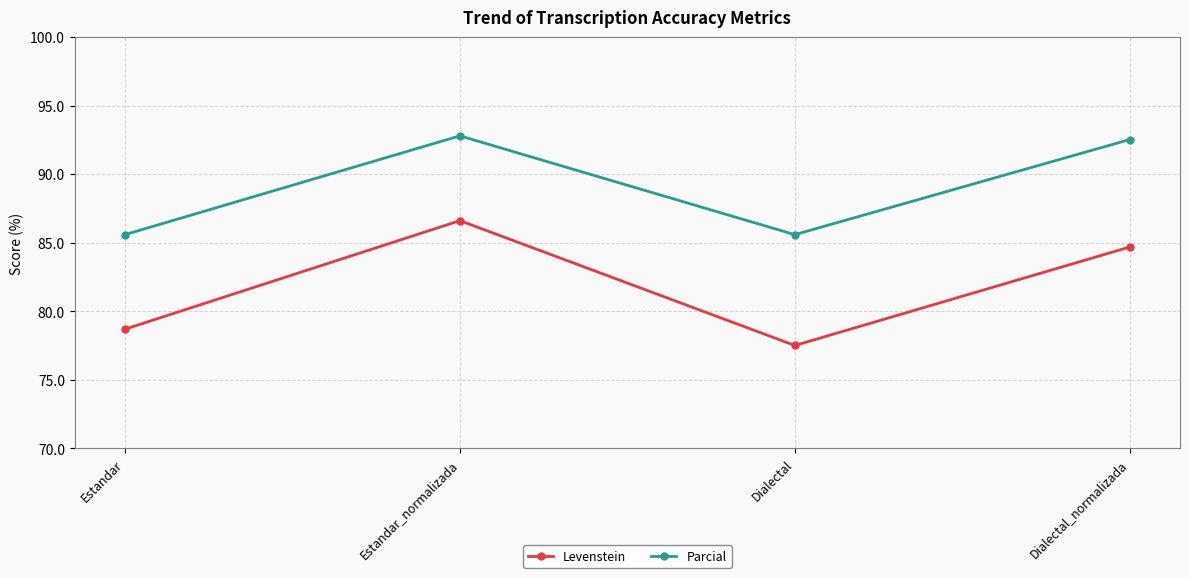

Reading left to right, extract all data points from this chart.

Levenstein: 78.7	86.6	77.5	84.7
Parcial: 85.6	92.8	85.6	92.5